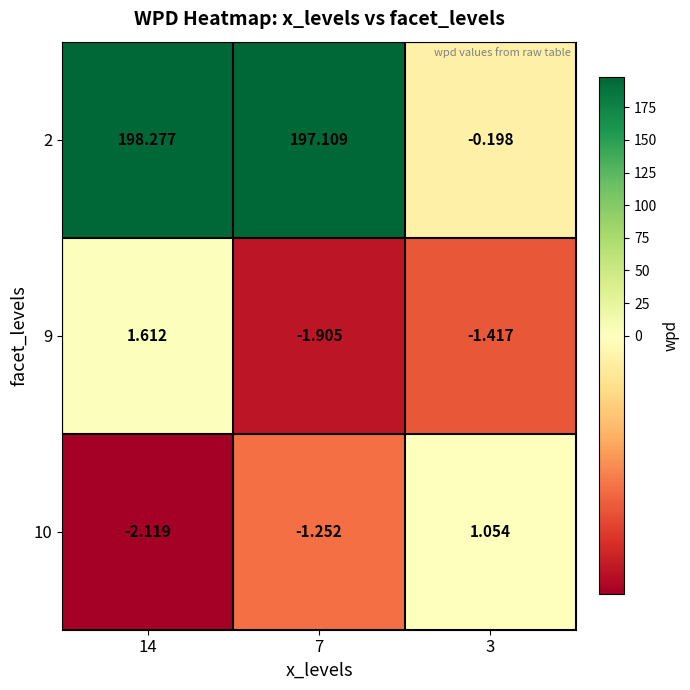

Is the value of 9 at 7 greater than the value of 10 at 14?

Yes